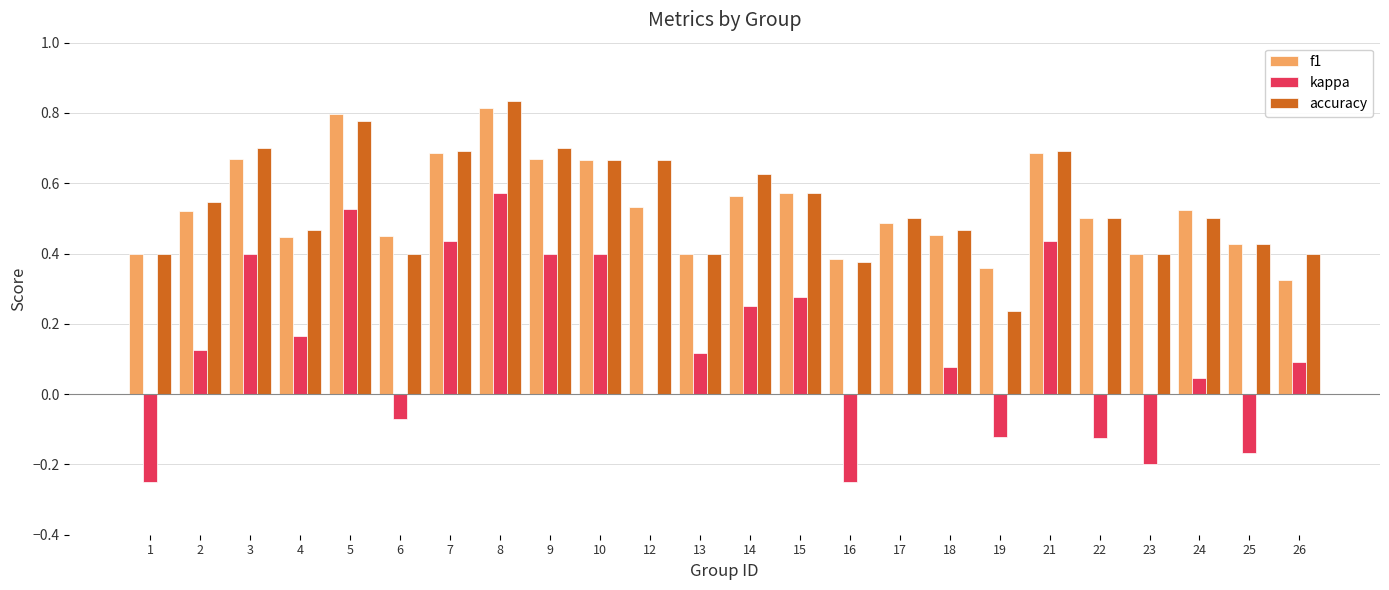

Are the bars grouped side by side (vs. stacked)?

Yes